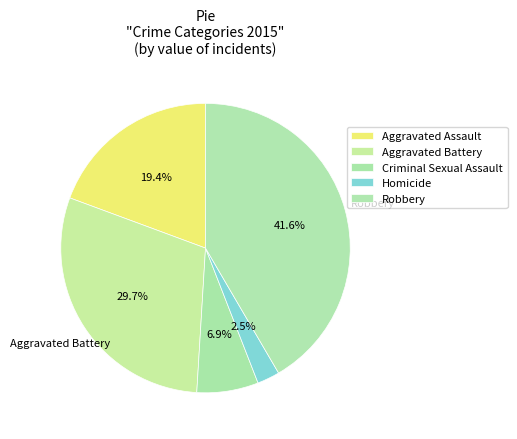

How many segments does this pie chart have?

5